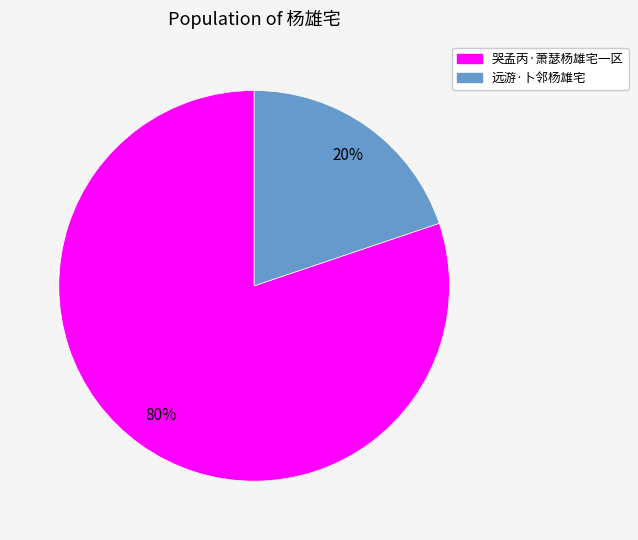

Is it true that 远游·卜邻杨雄宅 is 20% of the pie?

True